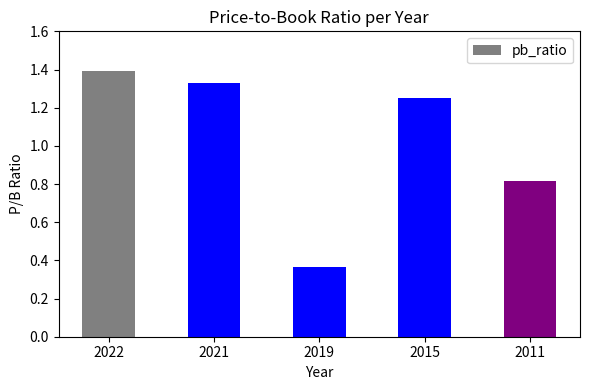

What is the difference between the maximum and minimum values?

1.0